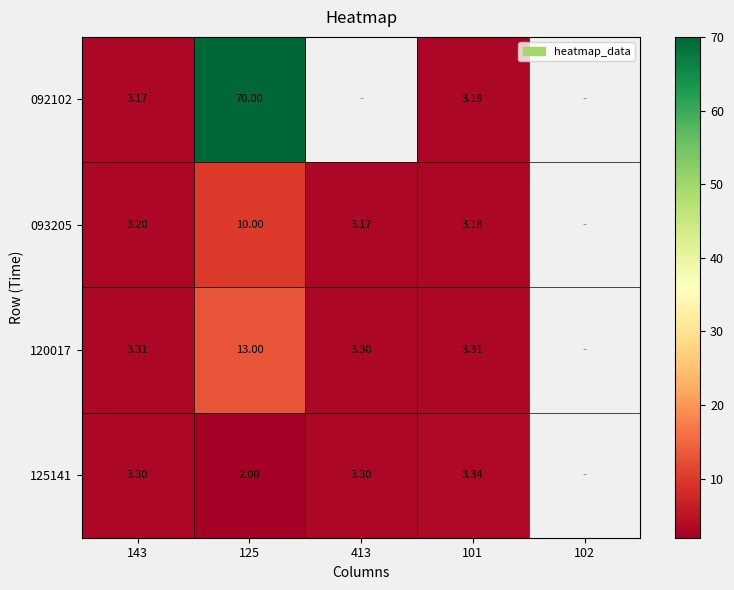

Is the value of 125141 at 101 greater than the value of 120017 at 413?

Yes